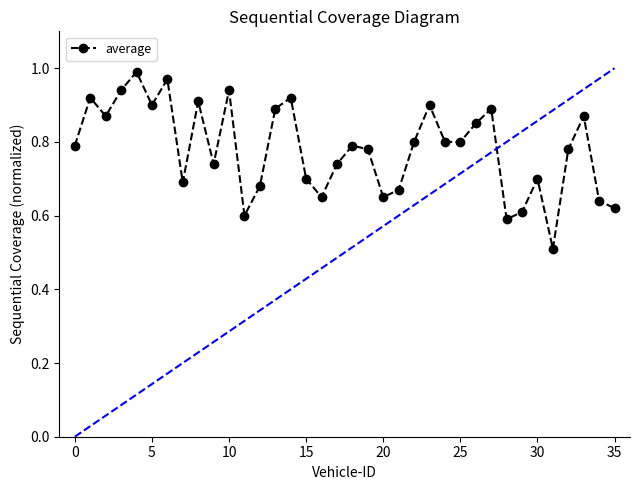

What is the sum of all values?

28.1